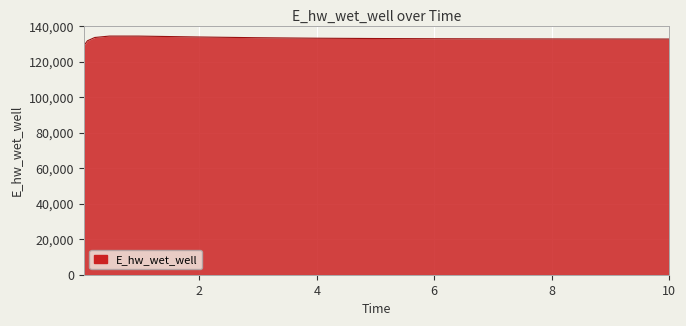

What is the difference between the maximum and minimum values?

5520.8